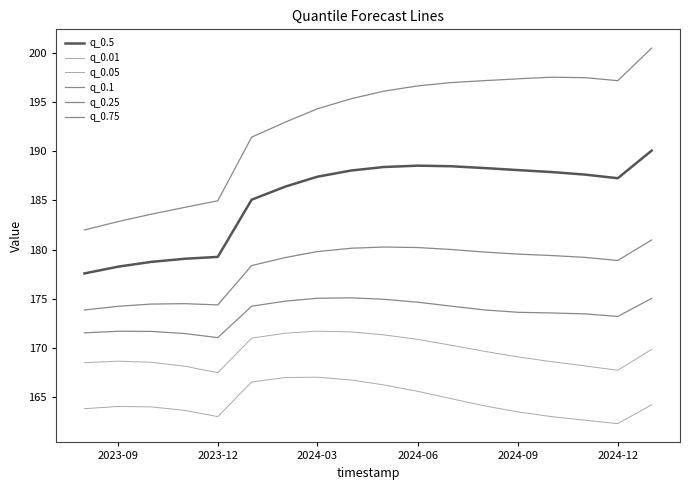

Rank the series by their maximum value, from lowest to highest.

q_0.01, q_0.05, q_0.1, q_0.25, q_0.5, q_0.75